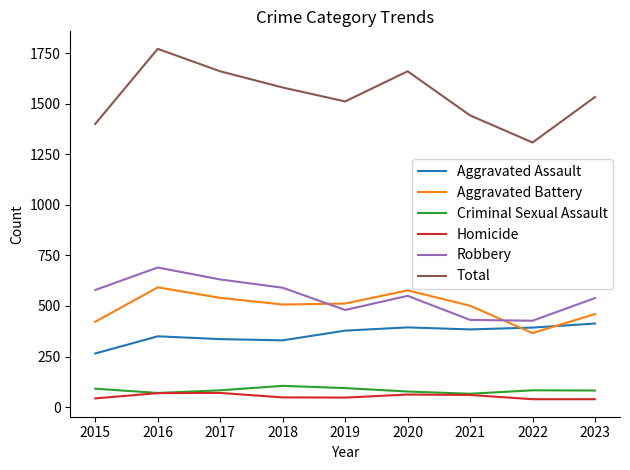

What is the sum of all Criminal Sexual Assault values?

751